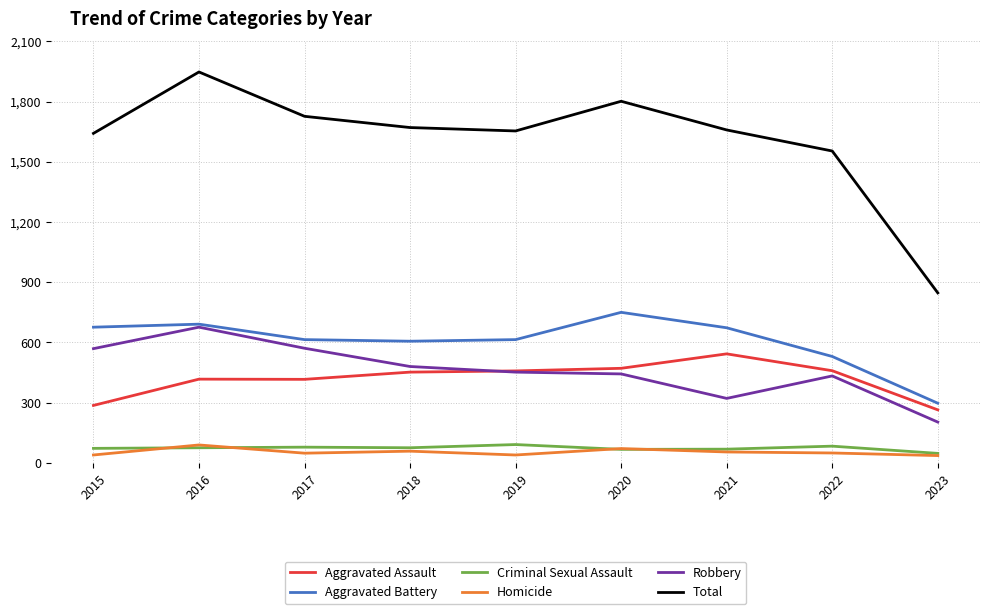

True or false: Total and Robbery cross at least once.

False